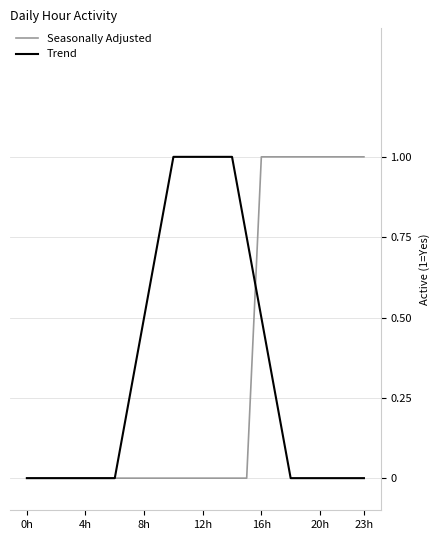

How many Seasonally Adjusted values are between 0 and 1?

24